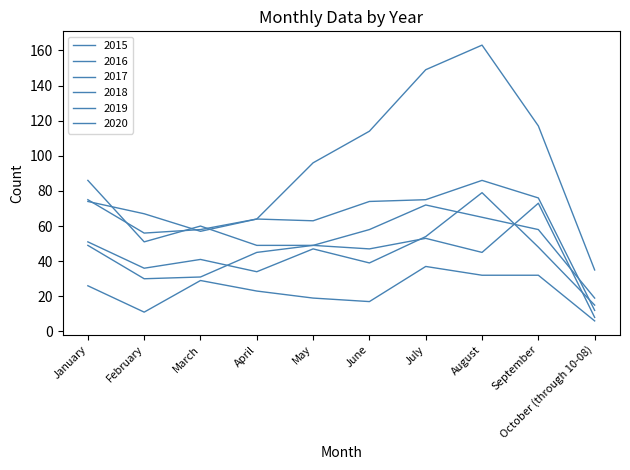

True or false: 2020 and 2015 intersect in this chart.

False